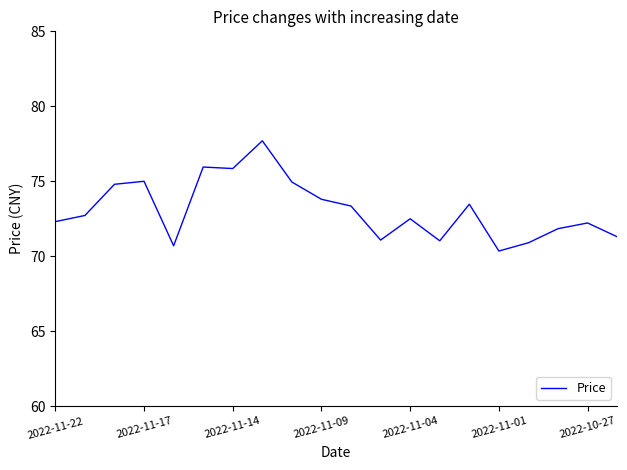

What is the maximum value shown in the chart?

77.7